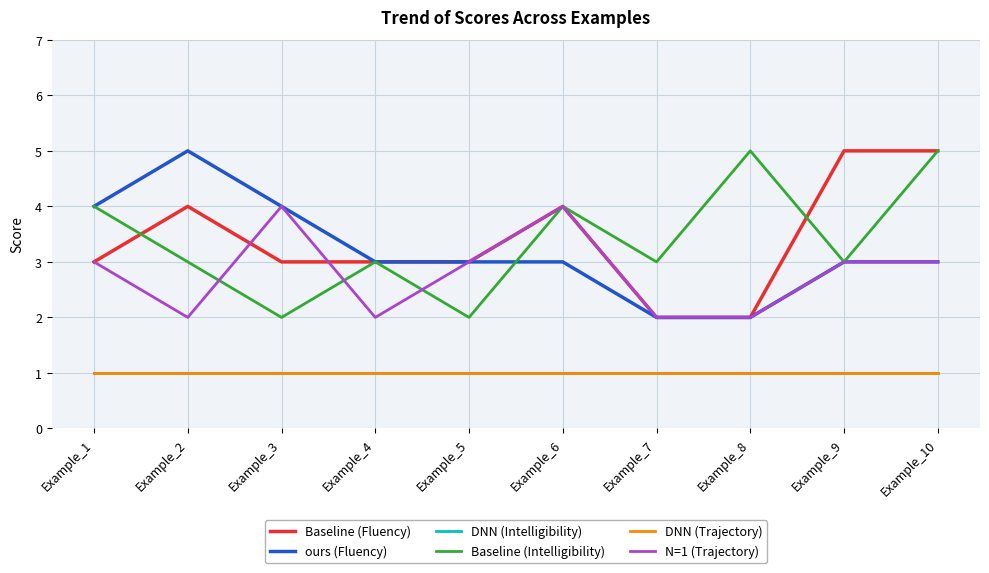

Is this an area chart (filled region under the line)?

No